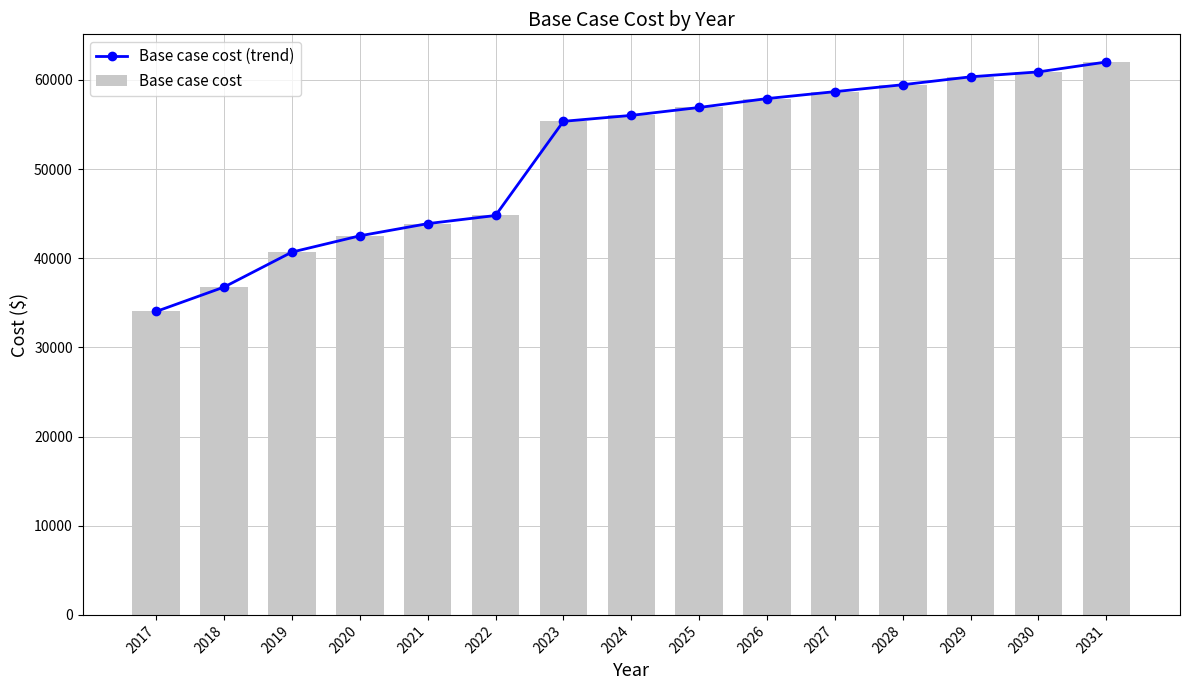

Which series has the largest range (max minus min)?

Base case cost (trend)